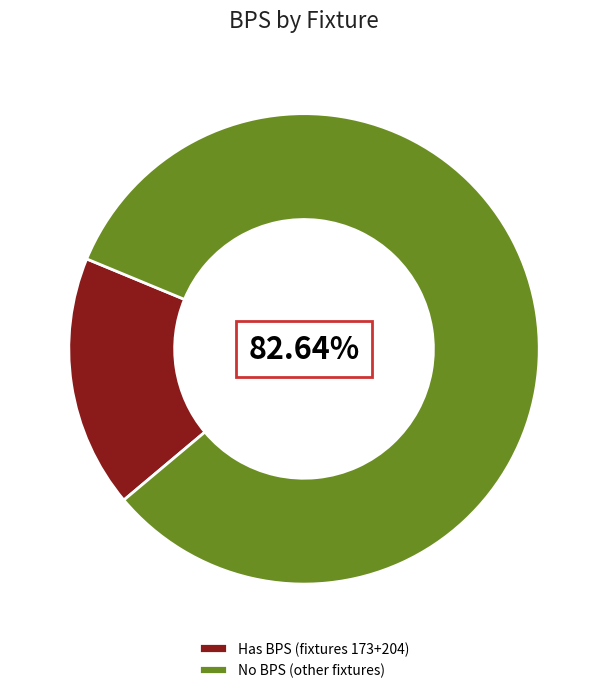

Which slice is the largest?

No BPS (other fixtures)